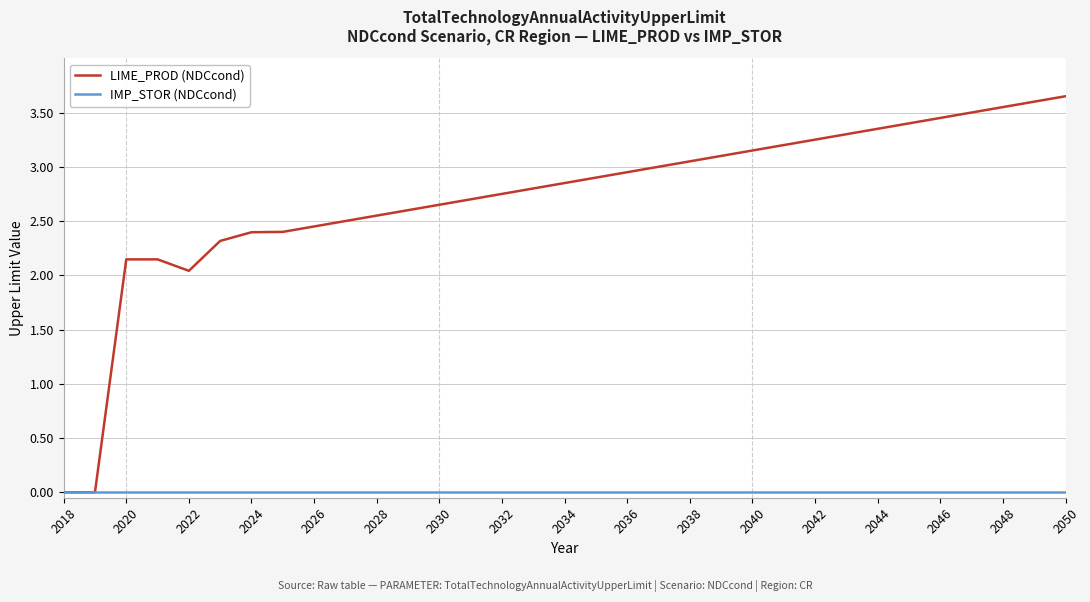

List the series in order of their overall mean, lowest first.

IMP_STOR (NDCcond), LIME_PROD (NDCcond)